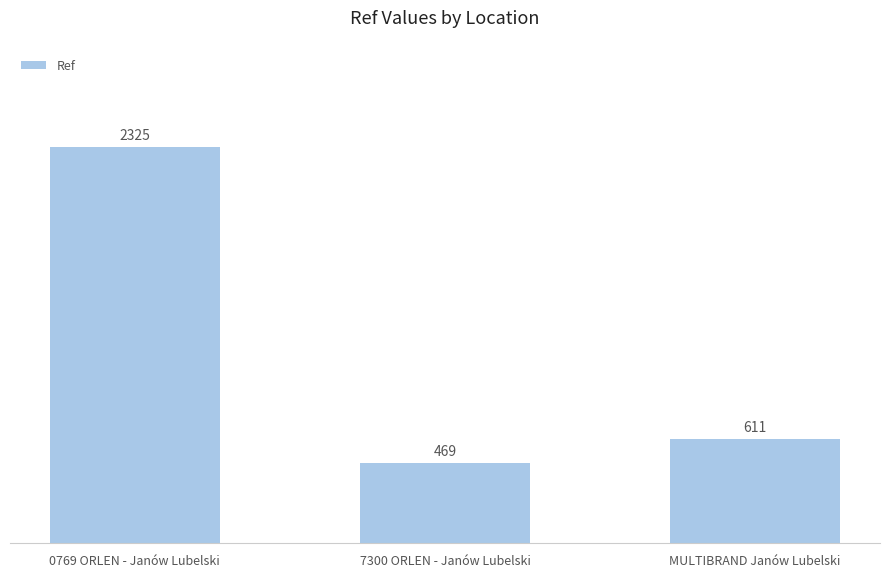

What is the value of the 2nd bar from the left?

469